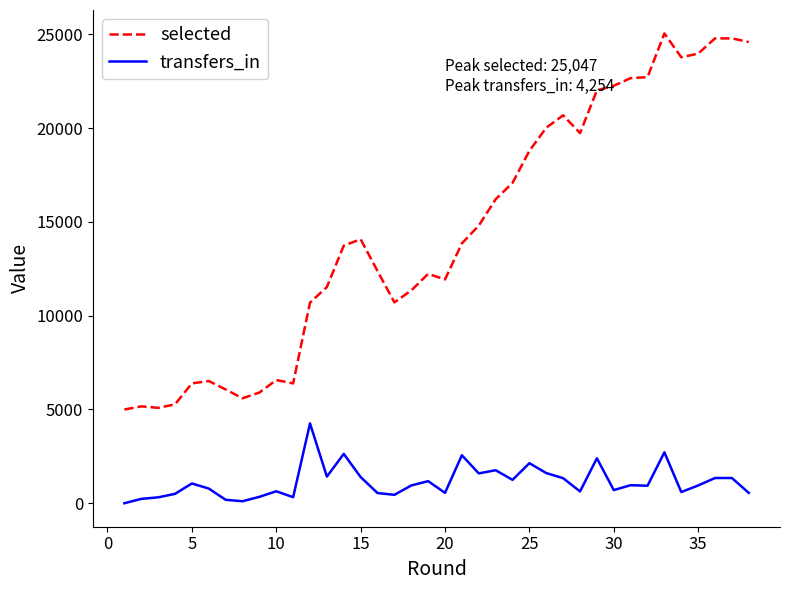

Which series has the largest range (max minus min)?

selected